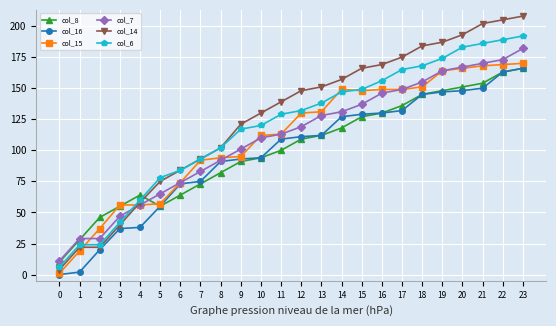

Is it true that col_16 equals 150 at 21?

True